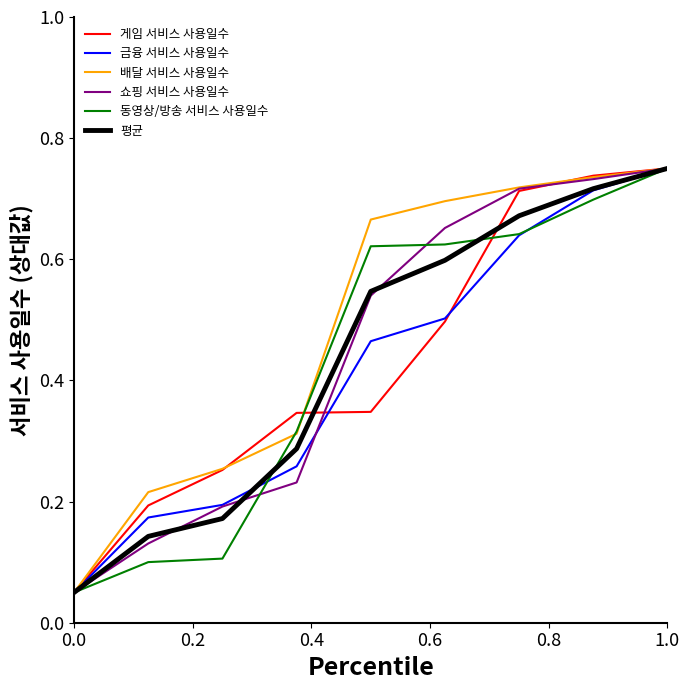

Which series has the largest total across all categories?

배달 서비스 사용일수